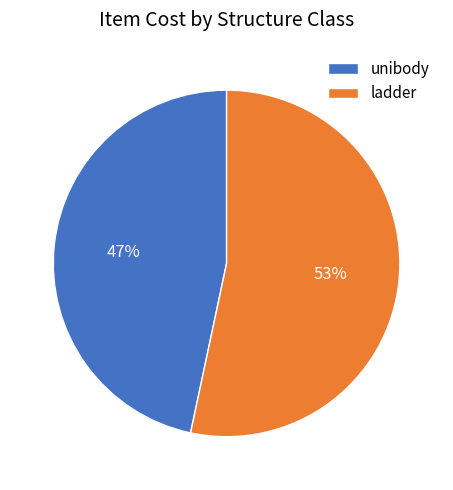

To the nearest percent, what percentage of the pie is unibody?

47%